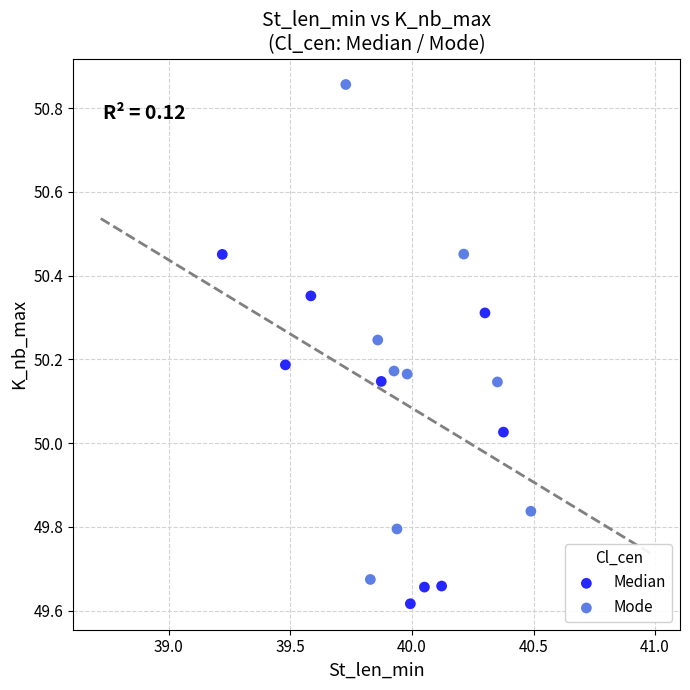

What are all the series names shown in the legend?

Median, Mode